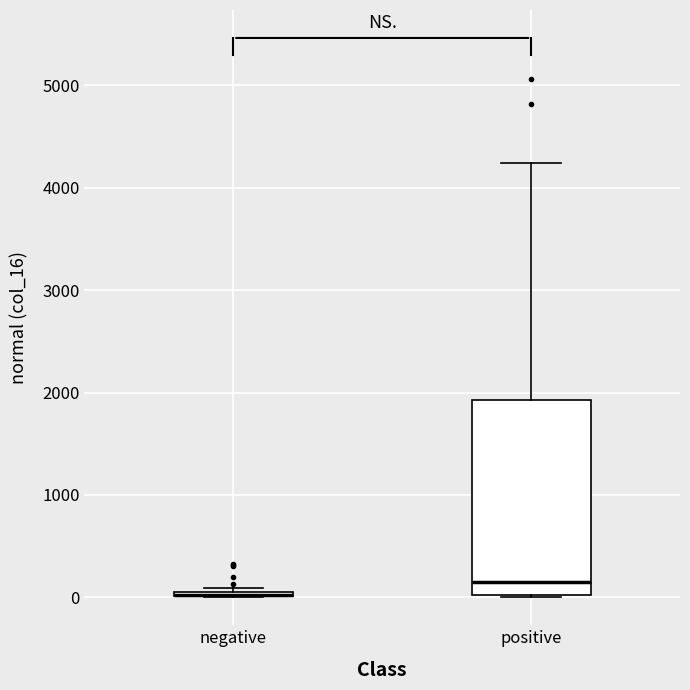

Which box is the tallest, from its lower edge to its upper edge?

positive